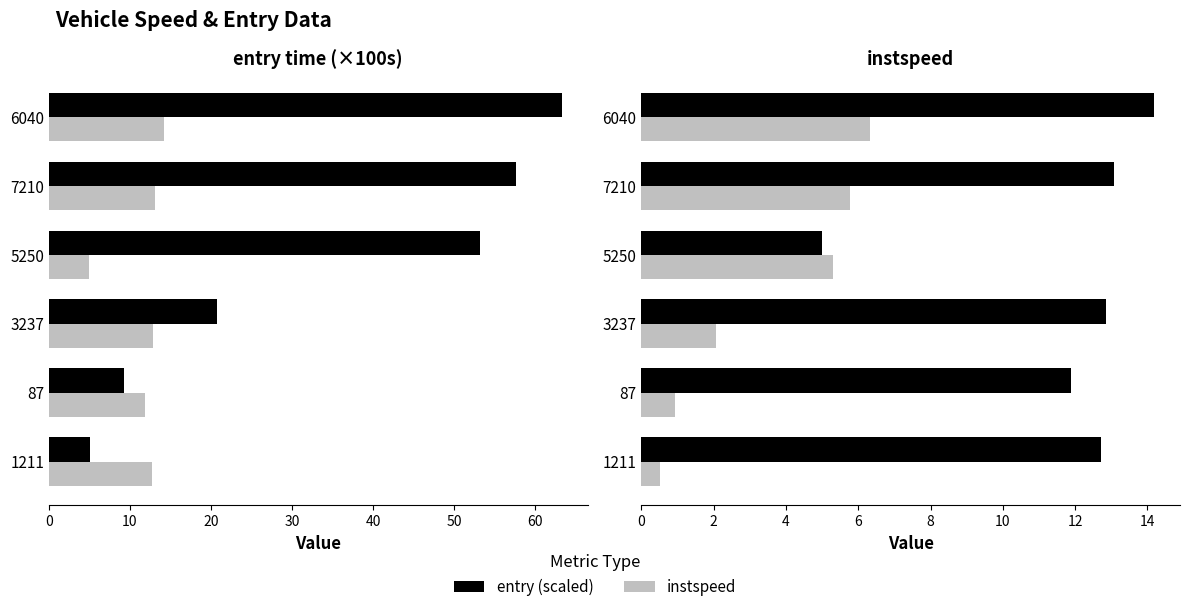

How many values in the instspeed series are below 12?

2